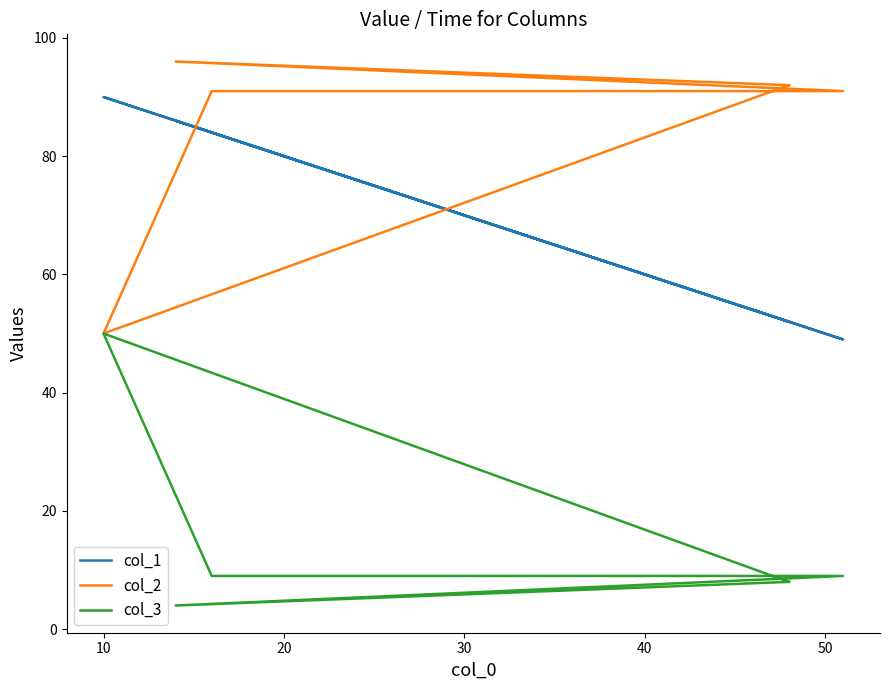

Count the number of categories in the chart.

6